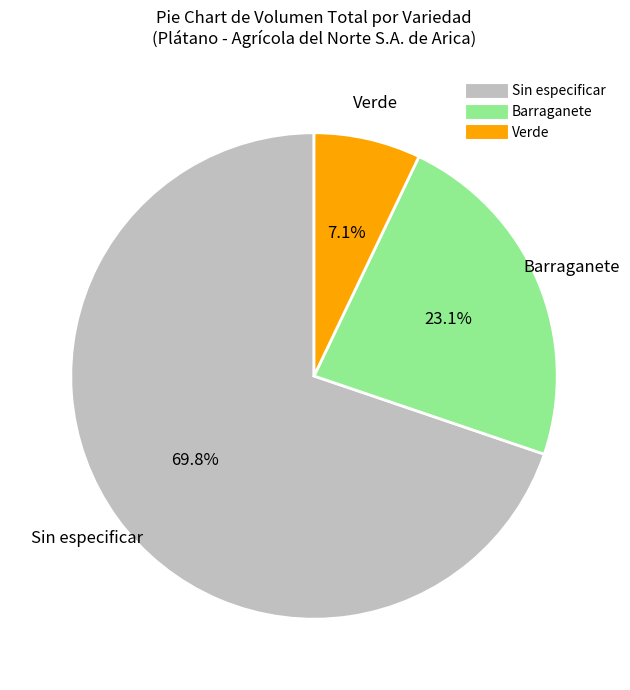

How many segments does this pie chart have?

3